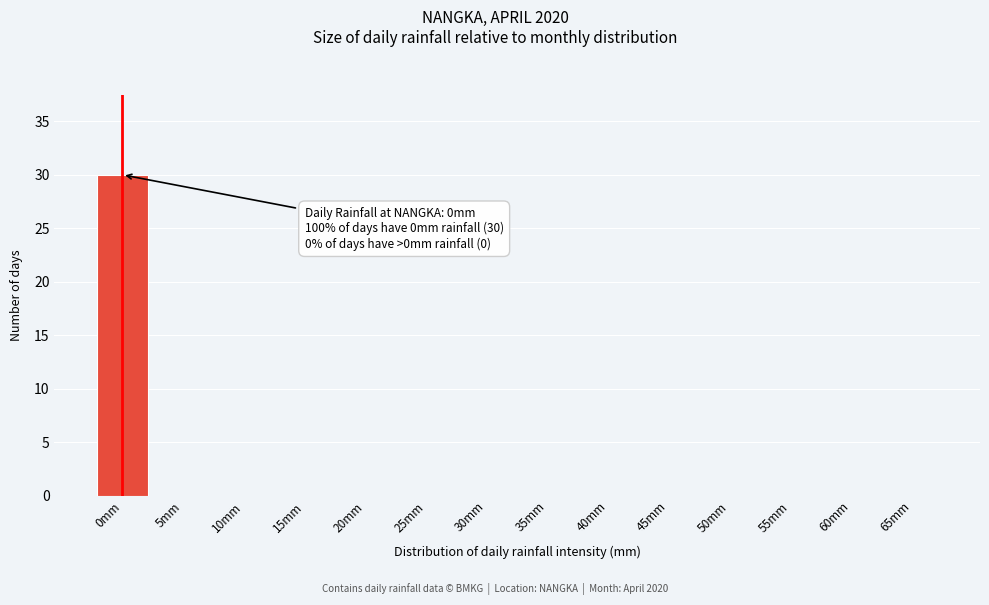

Reading right to left, extract all data points from this chart.

65mm=0	60mm=0	55mm=0	50mm=0	45mm=0	40mm=0	35mm=0	30mm=0	25mm=0	20mm=0	15mm=0	10mm=0	5mm=0	0mm=30